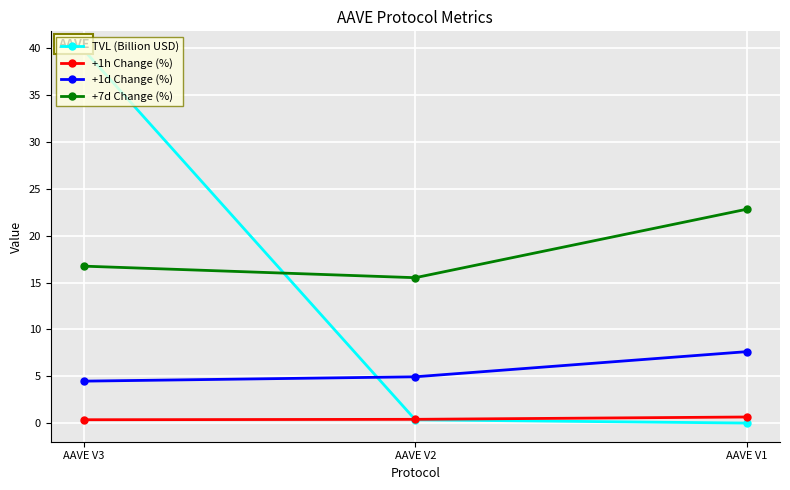

What is the maximum value for +1h Change (%)?

0.7